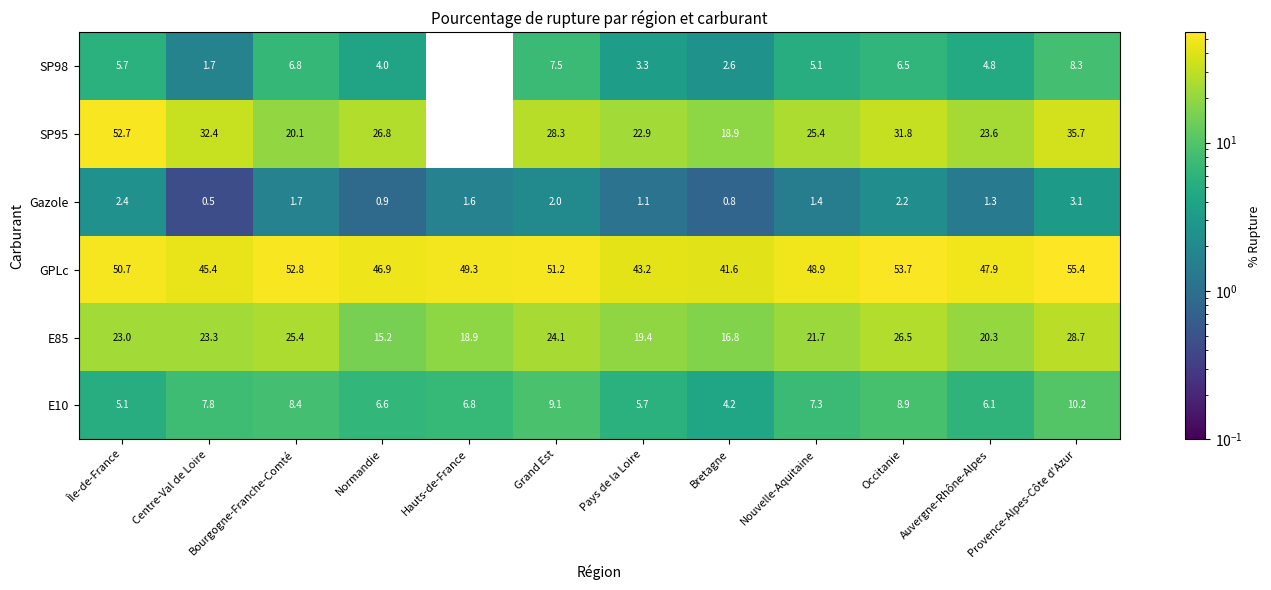

At which category is the sum across all series the highest?

Provence-Alpes-Côte d'Azur